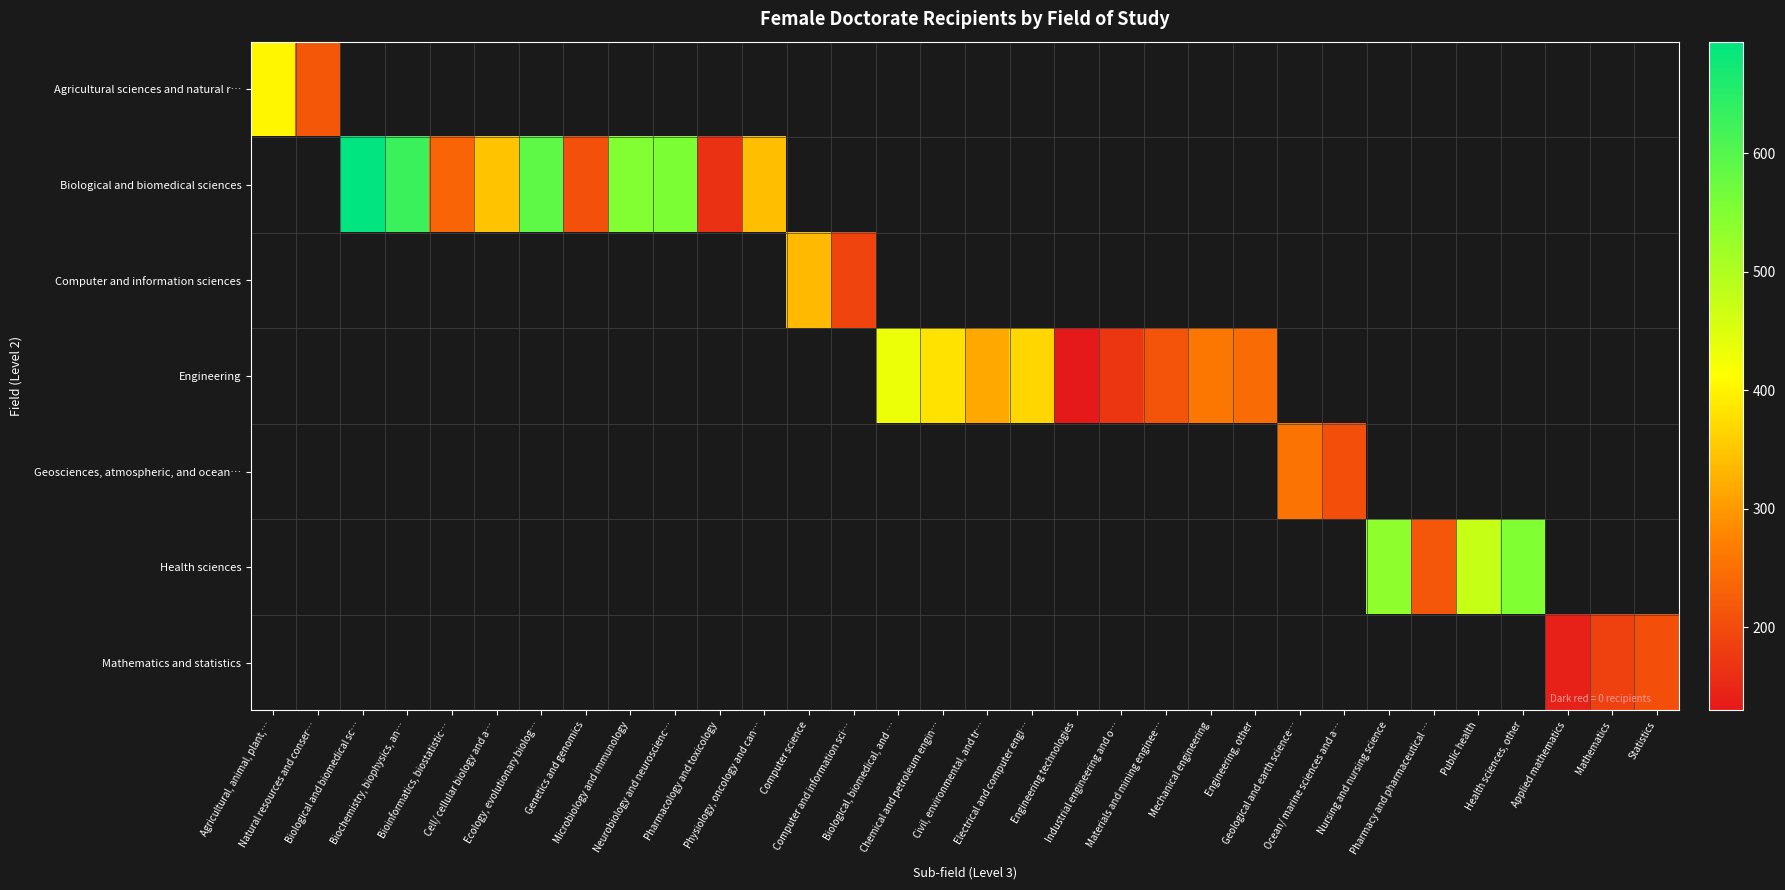

Reading left to right, extract all data points from this chart.

Agricultural sciences and natural r…: Agricultural, animal, plant,…=403	Natural resources and conser…=218	Biological and biomedical sc…=0	Biochemistry, biophysics, an…=0	Bioinformatics, biostatistic…=0	Cell/ cellular biology and a…=0	Ecology, evolutionary biolog…=0	Genetics and genomics=0	Microbiology and immunology=0	Neurobiology and neuroscienc…=0	Pharmacology and toxicology=0	Physiology, oncology and can…=0	Computer science=0	Computer and information sci…=0	Biological, biomedical, and …=0	Chemical and petroleum engin…=0	Civil, environmental, and tr…=0	Electrical and computer engi…=0	Engineering technologies=0	Industrial engineering and o…=0	Materials and mining enginee…=0	Mechanical engineering=0	Engineering, other=0	Geological and earth science…=0	Ocean/ marine sciences and a…=0	Nursing and nursing science=0	Pharmacy and pharmaceutical …=0	Public health=0	Health sciences, other=0	Applied mathematics=0	Mathematics=0	Statistics=0
Biological and biomedical sciences: Agricultural, animal, plant,…=0	Natural resources and conser…=0	Biological and biomedical sc…=694	Biochemistry, biophysics, an…=630	Bioinformatics, biostatistic…=234	Cell/ cellular biology and a…=346	Ecology, evolutionary biolog…=589	Genetics and genomics=209	Microbiology and immunology=549	Neurobiology and neuroscienc…=556	Pharmacology and toxicology=164	Physiology, oncology and can…=341	Computer science=0	Computer and information sci…=0	Biological, biomedical, and …=0	Chemical and petroleum engin…=0	Civil, environmental, and tr…=0	Electrical and computer engi…=0	Engineering technologies=0	Industrial engineering and o…=0	Materials and mining enginee…=0	Mechanical engineering=0	Engineering, other=0	Geological and earth science…=0	Ocean/ marine sciences and a…=0	Nursing and nursing science=0	Pharmacy and pharmaceutical …=0	Public health=0	Health sciences, other=0	Applied mathematics=0	Mathematics=0	Statistics=0
Computer and information sciences: Agricultural, animal, plant,…=0	Natural resources and conser…=0	Biological and biomedical sc…=0	Biochemistry, biophysics, an…=0	Bioinformatics, biostatistic…=0	Cell/ cellular biology and a…=0	Ecology, evolutionary biolog…=0	Genetics and genomics=0	Microbiology and immunology=0	Neurobiology and neuroscienc…=0	Pharmacology and toxicology=0	Physiology, oncology and can…=0	Computer science=336	Computer and information sci…=190	Biological, biomedical, and …=0	Chemical and petroleum engin…=0	Civil, environmental, and tr…=0	Electrical and computer engi…=0	Engineering technologies=0	Industrial engineering and o…=0	Materials and mining enginee…=0	Mechanical engineering=0	Engineering, other=0	Geological and earth science…=0	Ocean/ marine sciences and a…=0	Nursing and nursing science=0	Pharmacy and pharmaceutical …=0	Public health=0	Health sciences, other=0	Applied mathematics=0	Mathematics=0	Statistics=0
Engineering: Agricultural, animal, plant,…=0	Natural resources and conser…=0	Biological and biomedical sc…=0	Biochemistry, biophysics, an…=0	Bioinformatics, biostatistic…=0	Cell/ cellular biology and a…=0	Ecology, evolutionary biolog…=0	Genetics and genomics=0	Microbiology and immunology=0	Neurobiology and neuroscienc…=0	Pharmacology and toxicology=0	Physiology, oncology and can…=0	Computer science=0	Computer and information sci…=0	Biological, biomedical, and …=434	Chemical and petroleum engin…=380	Civil, environmental, and tr…=317	Electrical and computer engi…=366	Engineering technologies=130	Industrial engineering and o…=170	Materials and mining enginee…=212	Mechanical engineering=259	Engineering, other=243	Geological and earth science…=0	Ocean/ marine sciences and a…=0	Nursing and nursing science=0	Pharmacy and pharmaceutical …=0	Public health=0	Health sciences, other=0	Applied mathematics=0	Mathematics=0	Statistics=0
Geosciences, atmospheric, and ocean…: Agricultural, animal, plant,…=0	Natural resources and conser…=0	Biological and biomedical sc…=0	Biochemistry, biophysics, an…=0	Bioinformatics, biostatistic…=0	Cell/ cellular biology and a…=0	Ecology, evolutionary biolog…=0	Genetics and genomics=0	Microbiology and immunology=0	Neurobiology and neuroscienc…=0	Pharmacology and toxicology=0	Physiology, oncology and can…=0	Computer science=0	Computer and information sci…=0	Biological, biomedical, and …=0	Chemical and petroleum engin…=0	Civil, environmental, and tr…=0	Electrical and computer engi…=0	Engineering technologies=0	Industrial engineering and o…=0	Materials and mining enginee…=0	Mechanical engineering=0	Engineering, other=0	Geological and earth science…=254	Ocean/ marine sciences and a…=207	Nursing and nursing science=0	Pharmacy and pharmaceutical …=0	Public health=0	Health sciences, other=0	Applied mathematics=0	Mathematics=0	Statistics=0
Health sciences: Agricultural, animal, plant,…=0	Natural resources and conser…=0	Biological and biomedical sc…=0	Biochemistry, biophysics, an…=0	Bioinformatics, biostatistic…=0	Cell/ cellular biology and a…=0	Ecology, evolutionary biolog…=0	Genetics and genomics=0	Microbiology and immunology=0	Neurobiology and neuroscienc…=0	Pharmacology and toxicology=0	Physiology, oncology and can…=0	Computer science=0	Computer and information sci…=0	Biological, biomedical, and …=0	Chemical and petroleum engin…=0	Civil, environmental, and tr…=0	Electrical and computer engi…=0	Engineering technologies=0	Industrial engineering and o…=0	Materials and mining enginee…=0	Mechanical engineering=0	Engineering, other=0	Geological and earth science…=0	Ocean/ marine sciences and a…=0	Nursing and nursing science=537	Pharmacy and pharmaceutical …=214	Public health=474	Health sciences, other=551	Applied mathematics=0	Mathematics=0	Statistics=0
Mathematics and statistics: Agricultural, animal, plant,…=0	Natural resources and conser…=0	Biological and biomedical sc…=0	Biochemistry, biophysics, an…=0	Bioinformatics, biostatistic…=0	Cell/ cellular biology and a…=0	Ecology, evolutionary biolog…=0	Genetics and genomics=0	Microbiology and immunology=0	Neurobiology and neuroscienc…=0	Pharmacology and toxicology=0	Physiology, oncology and can…=0	Computer science=0	Computer and information sci…=0	Biological, biomedical, and …=0	Chemical and petroleum engin…=0	Civil, environmental, and tr…=0	Electrical and computer engi…=0	Engineering technologies=0	Industrial engineering and o…=0	Materials and mining enginee…=0	Mechanical engineering=0	Engineering, other=0	Geological and earth science…=0	Ocean/ marine sciences and a…=0	Nursing and nursing science=0	Pharmacy and pharmaceutical …=0	Public health=0	Health sciences, other=0	Applied mathematics=143	Mathematics=186	Statistics=205